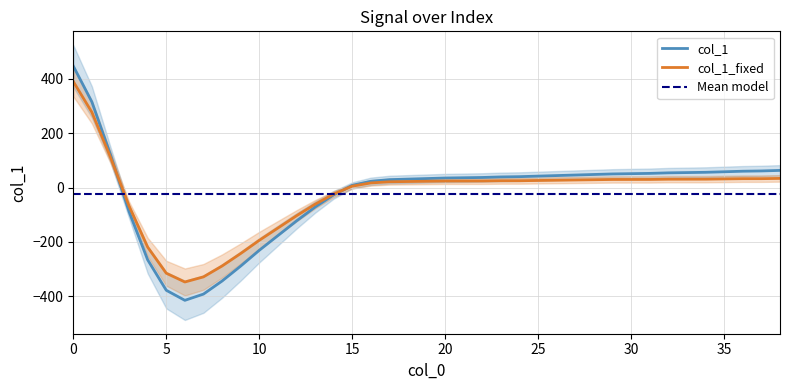

Rank the categories by value from highest to lowest.

0, 1, 2, 38, 37, 36, 35, 34, 33, 32, 31, 30, 29, 28, 27, 26, 25, 24, 23, 22, 21, 20, 19, 18, 17, 16, 15, 14, 13, 3, 12, 11, 10, 4, 9, 8, 5, 7, 6